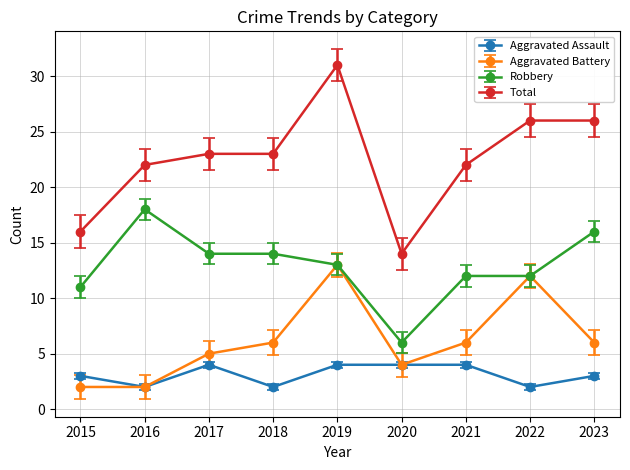

How many interior local peaks does the Aggravated Battery series have?

2